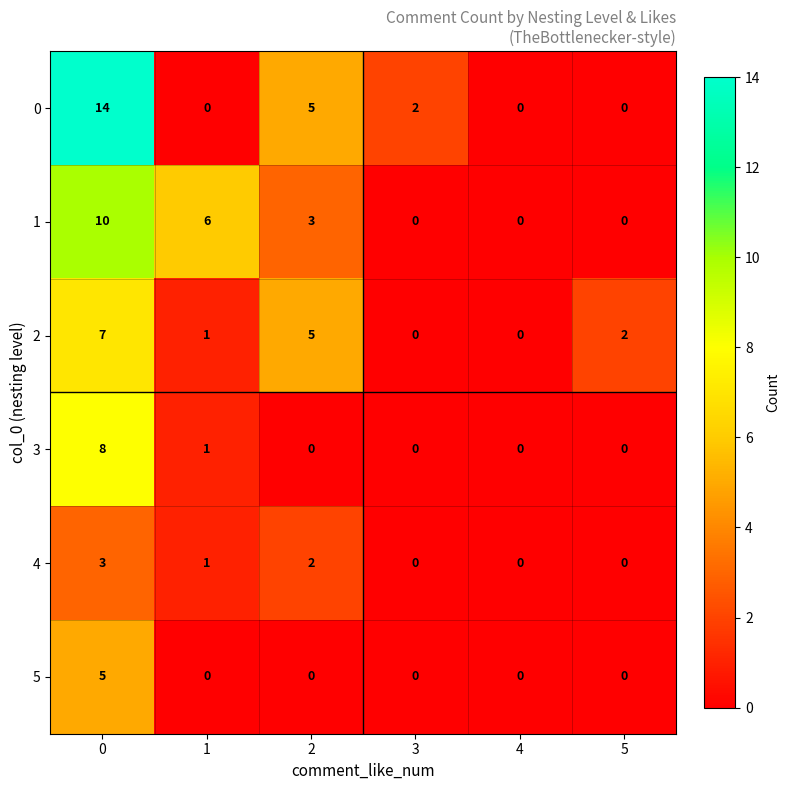

Is it true that 3 equals 0 at 5?

True